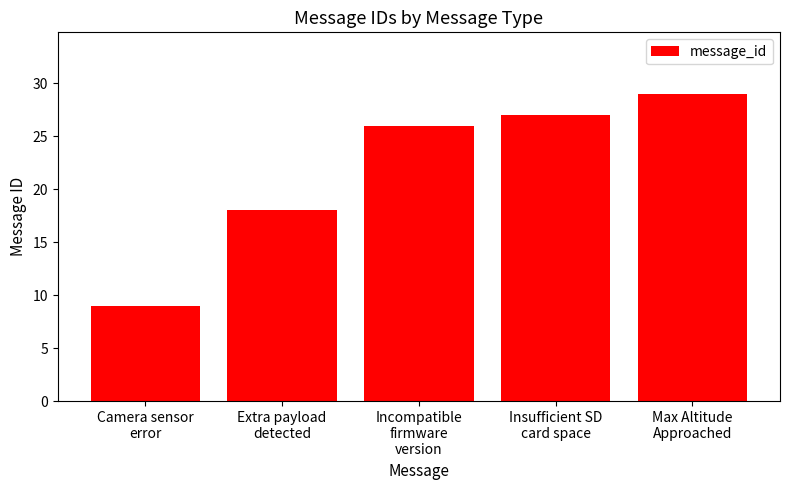

List the labels in order of value, smallest first.

Camera sensor
error, Extra payload
detected, Incompatible
firmware
version, Insufficient SD
card space, Max Altitude
Approached